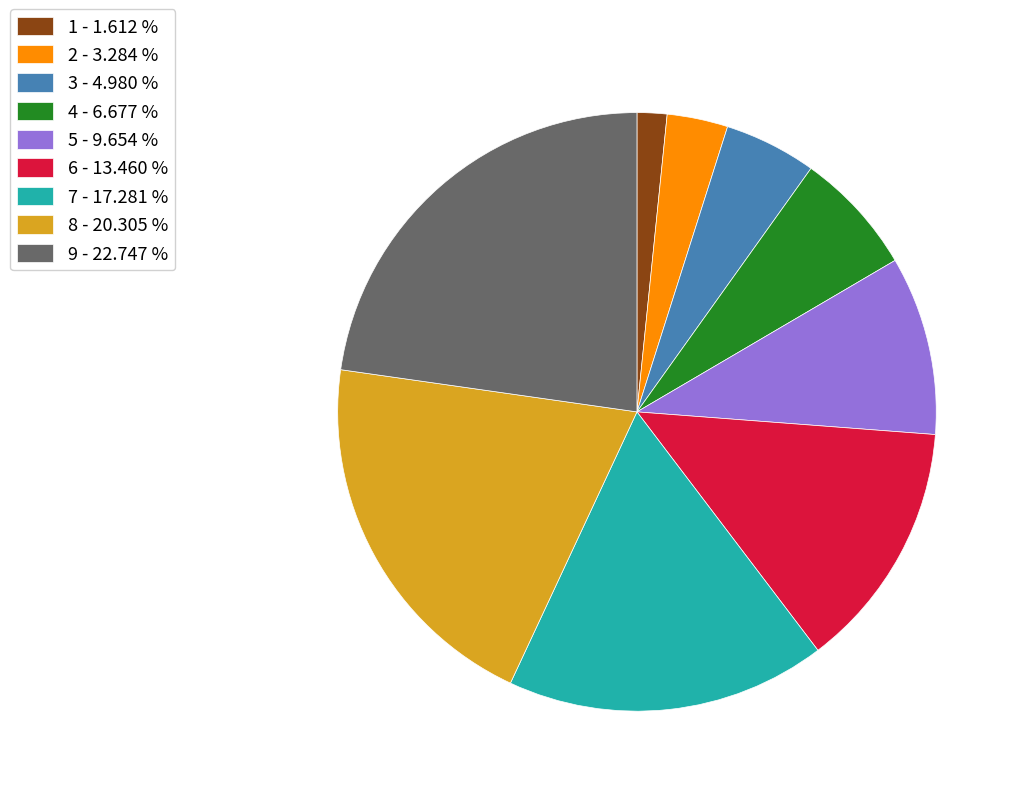

Does any single category account for the majority?

No